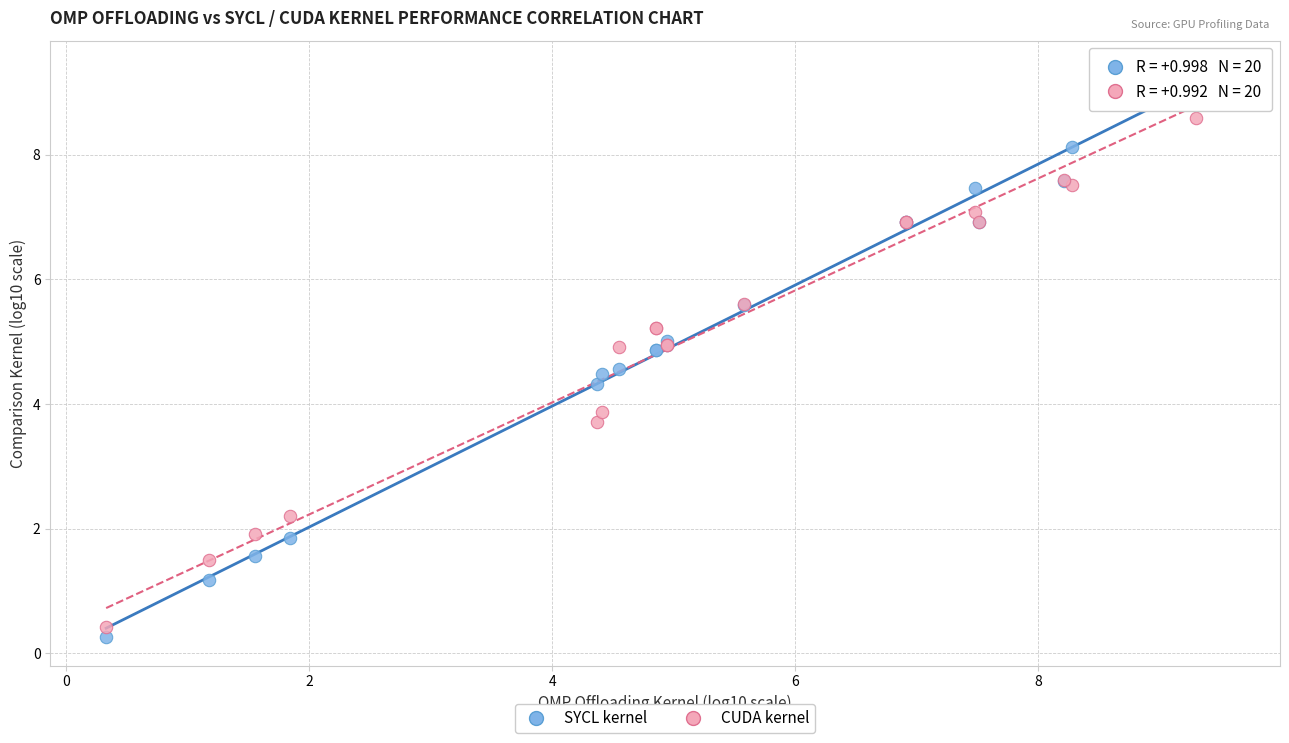

In the SYCL kernel series, what Y value is closest to 4?

4.3